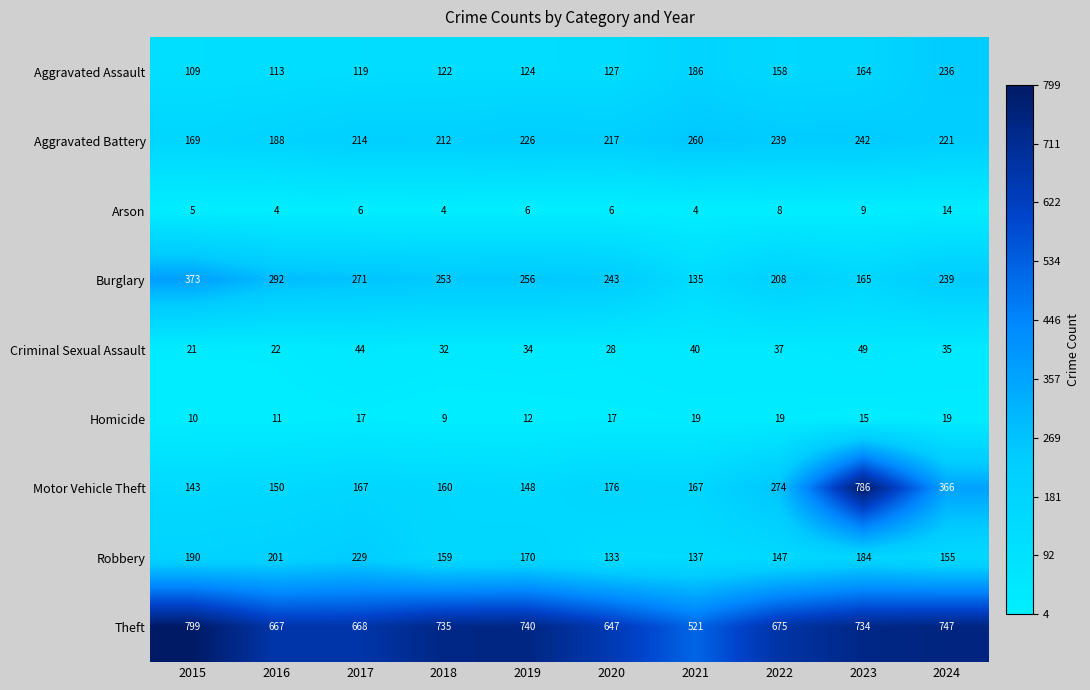

At 2016, list the series in order from smallest to largest.

Arson, Homicide, Criminal Sexual Assault, Aggravated Assault, Motor Vehicle Theft, Aggravated Battery, Robbery, Burglary, Theft